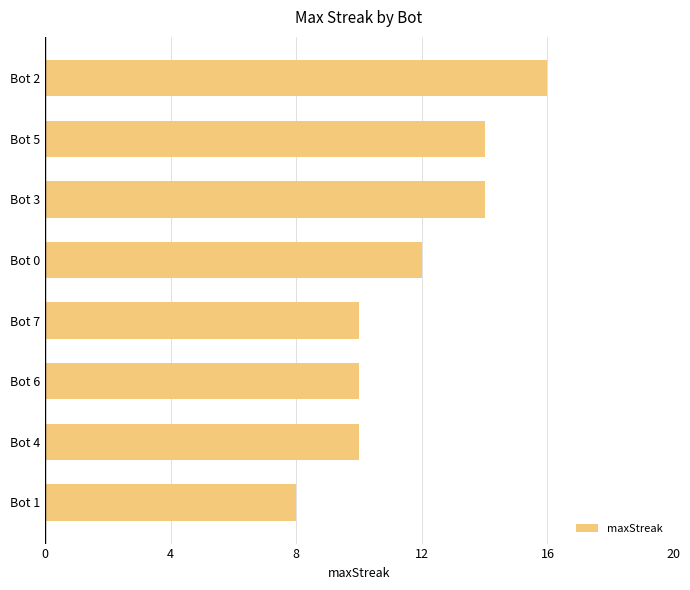

What is the label of the 2nd bar from the bottom?

Bot 4